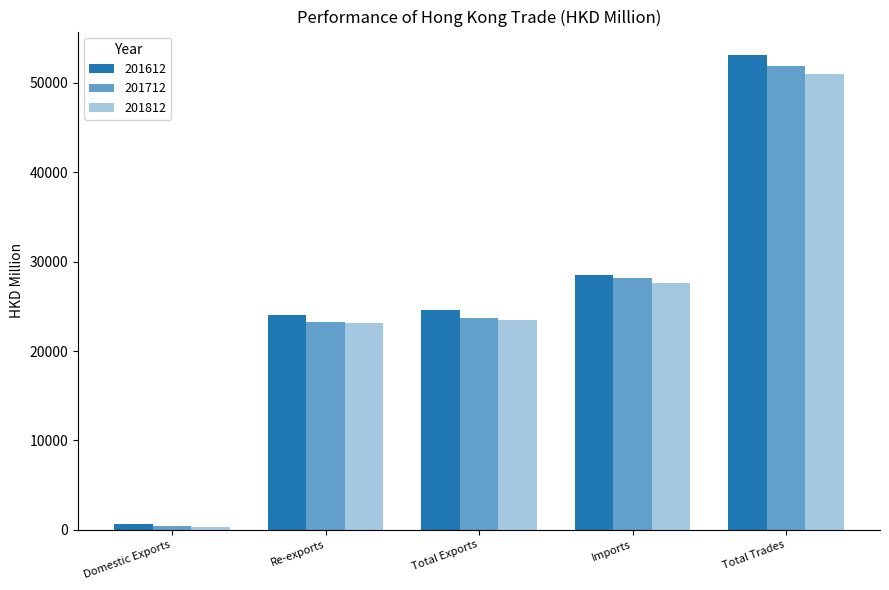

List the series in order of their peak value, highest first.

201612, 201712, 201812